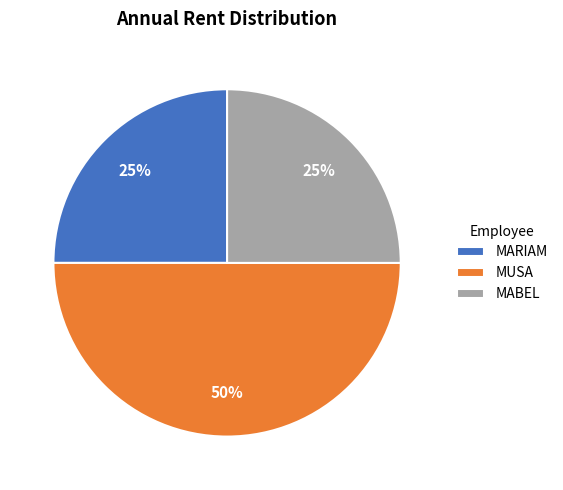

Count the number of slices in the pie.

3